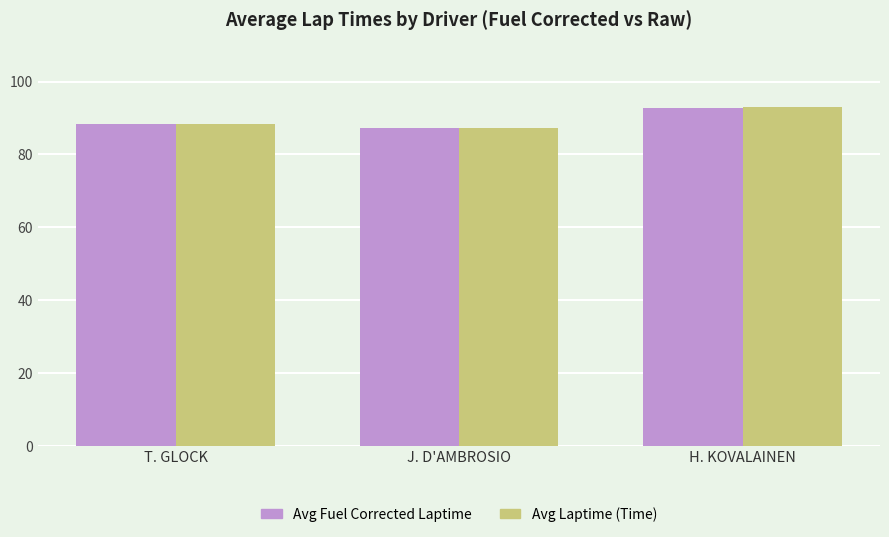

What is the total value across all series at T. GLOCK?

176.8